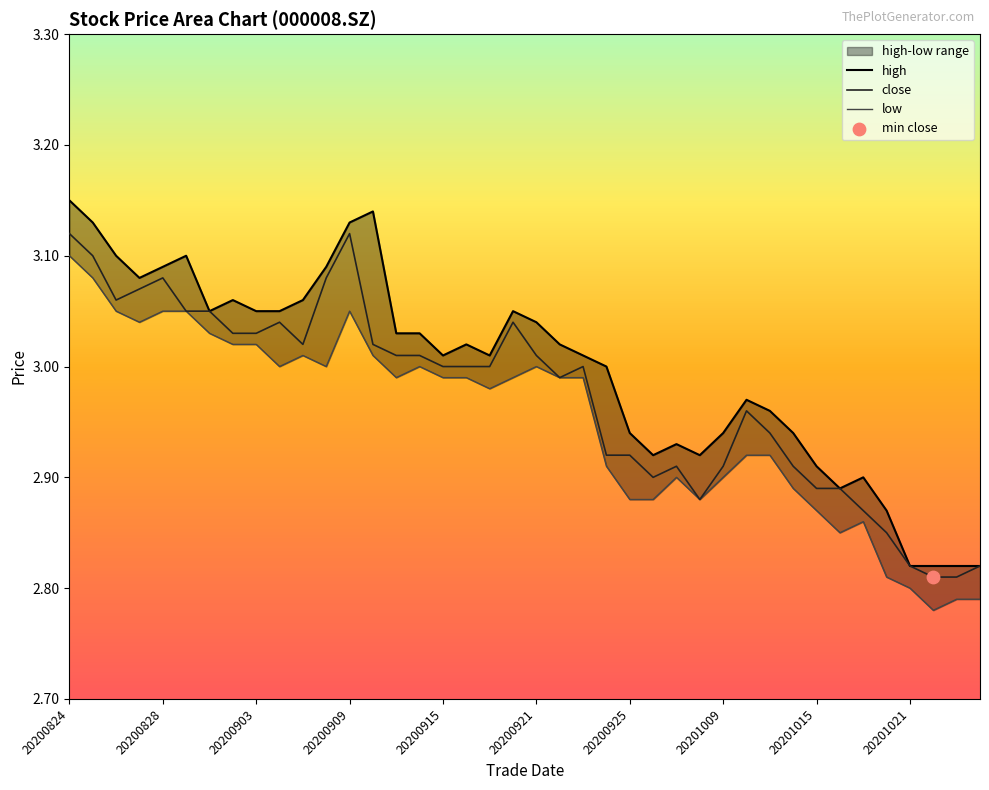

The close series shows 1.3 at 20200824. True or false?

False